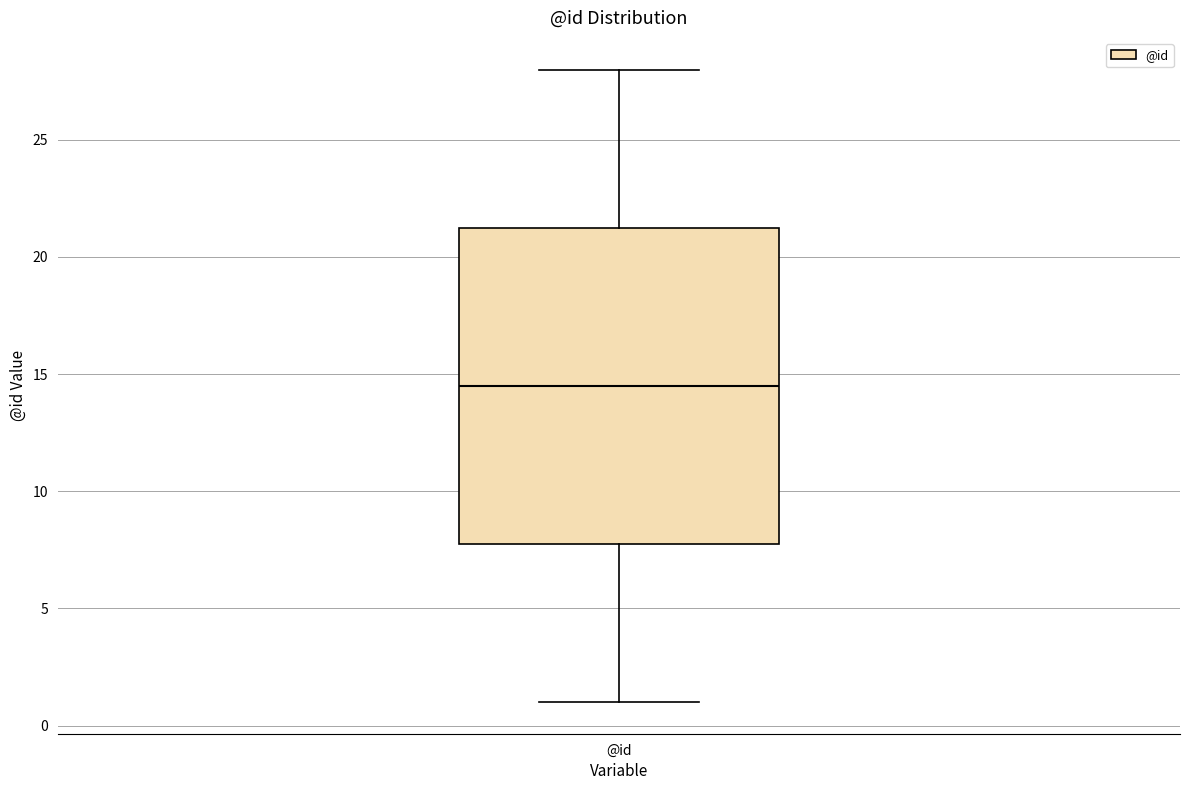

Where is the upper edge of the box for @id on the y-axis? The values are not printed on the chart, so give them approximately, as read against the axis.

21.5